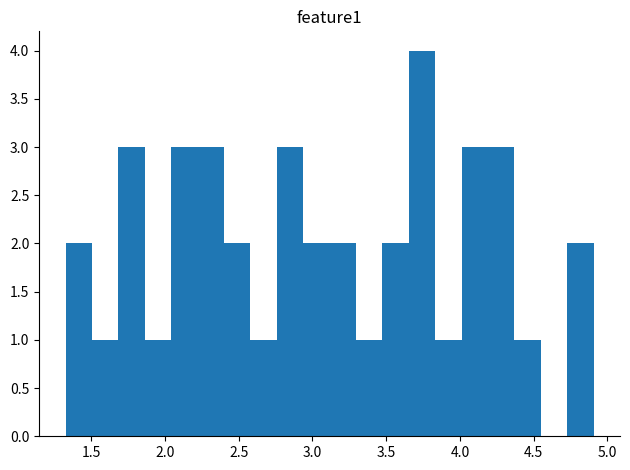

Read against the x-axis, roughly where is the centre of the tallest bar?

3.75